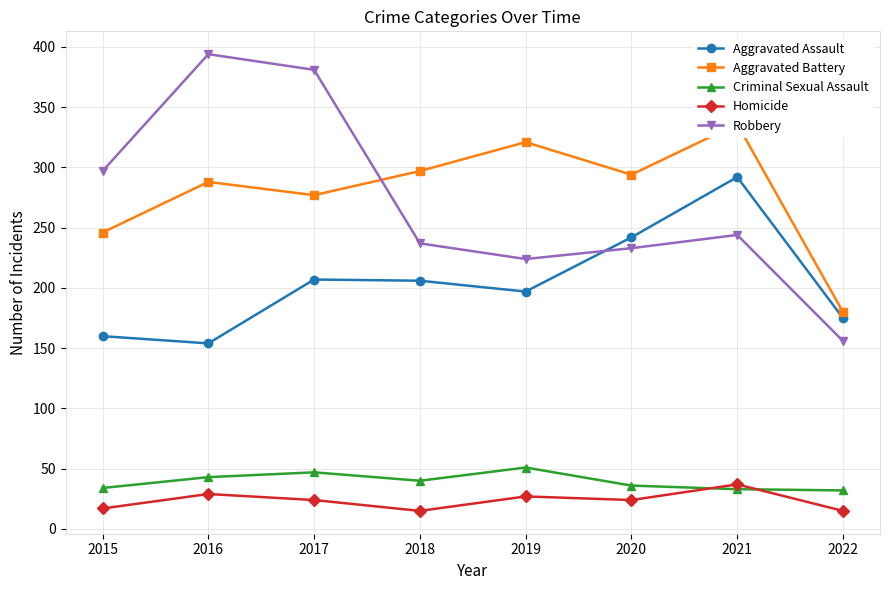

The Homicide series shows 15 at 2018. True or false?

True